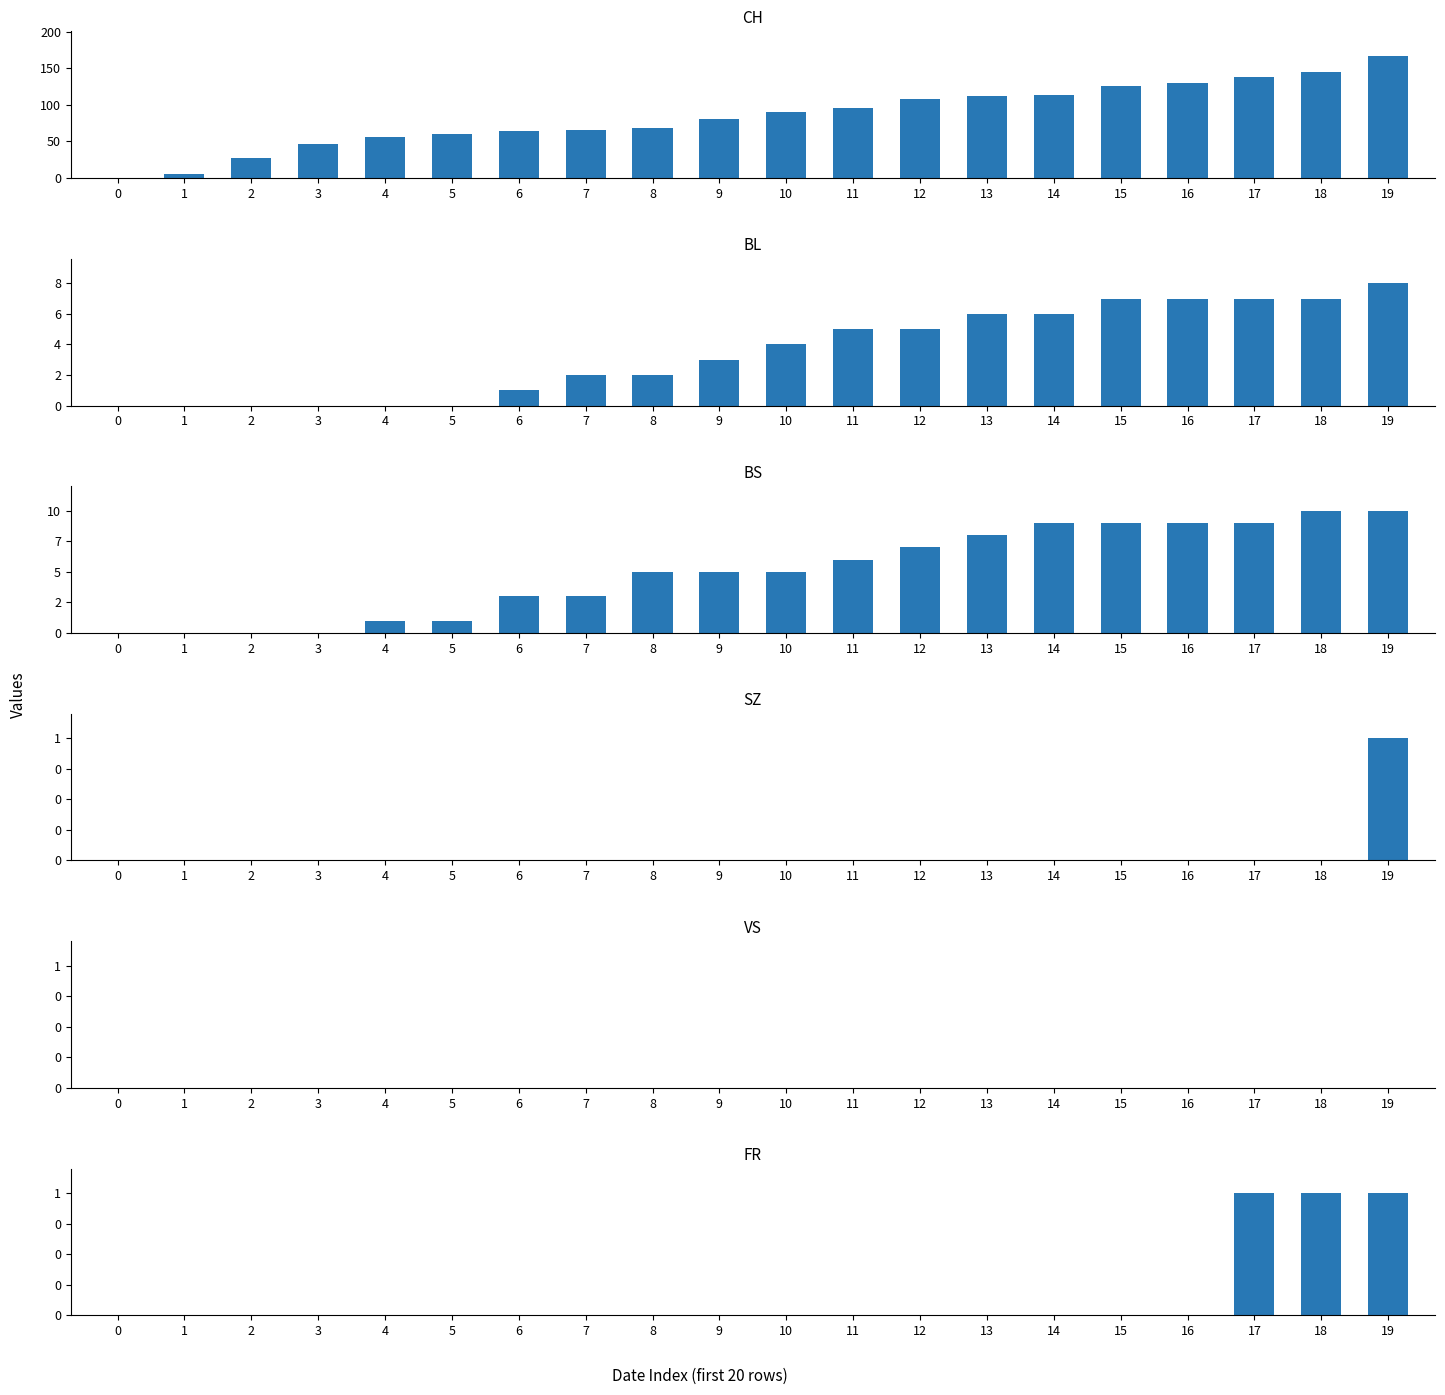

Where does the CH series first go above 90?

11